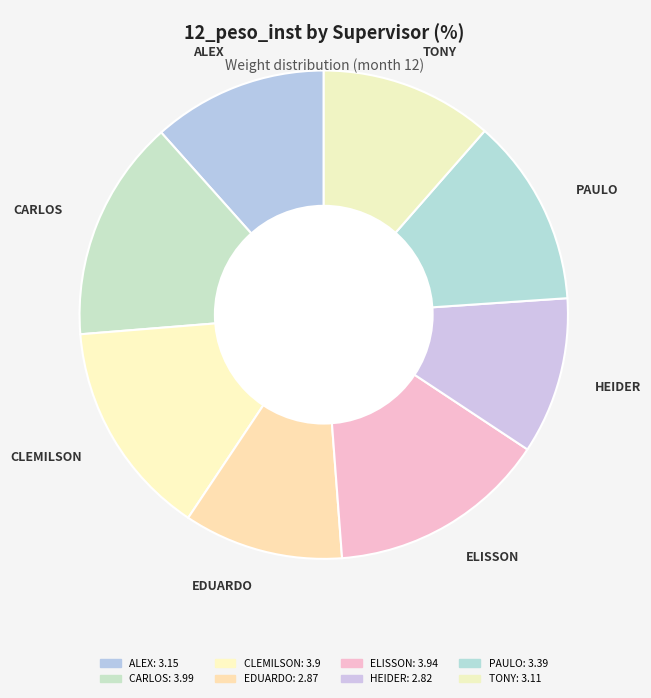

Is there any slice that represents more than half of the pie?

No